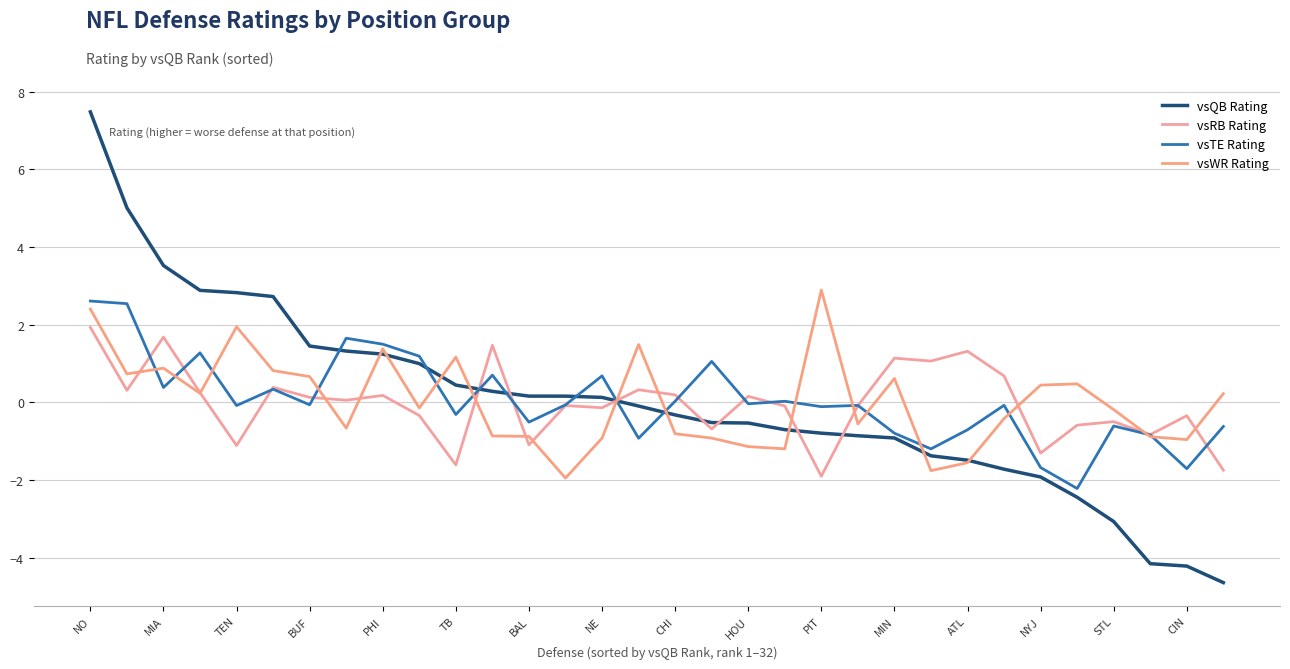

True or false: vsWR Rating has more than 1 points higher than both neighbors.

True